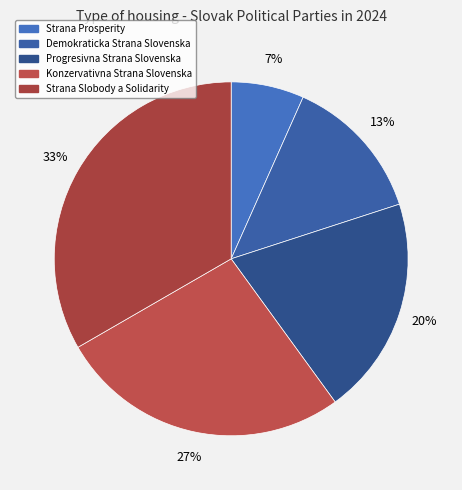

To the nearest percent, what is the combined percentage of Strana Prosperity and Strana Slobody a Solidarity?

40%